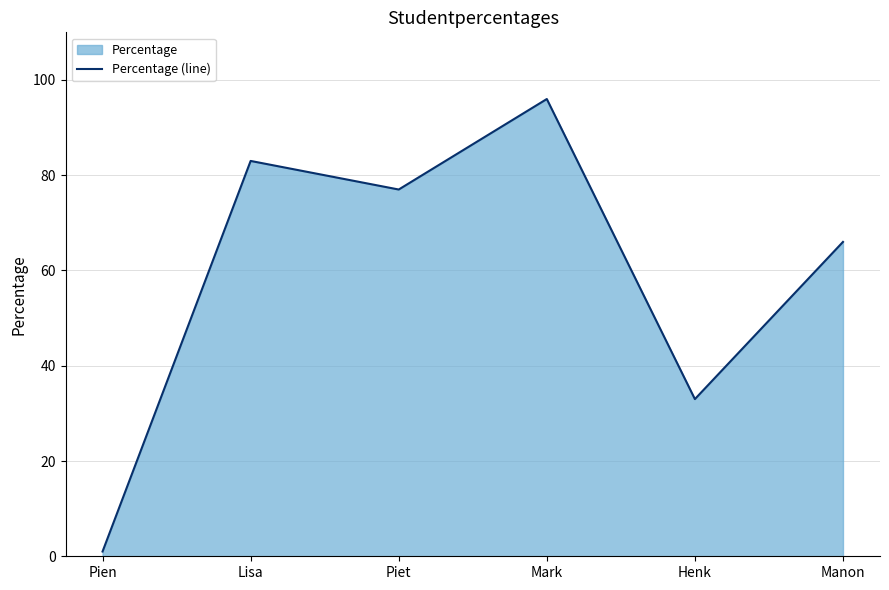

True or false: the data shows 83 at Lisa.

True